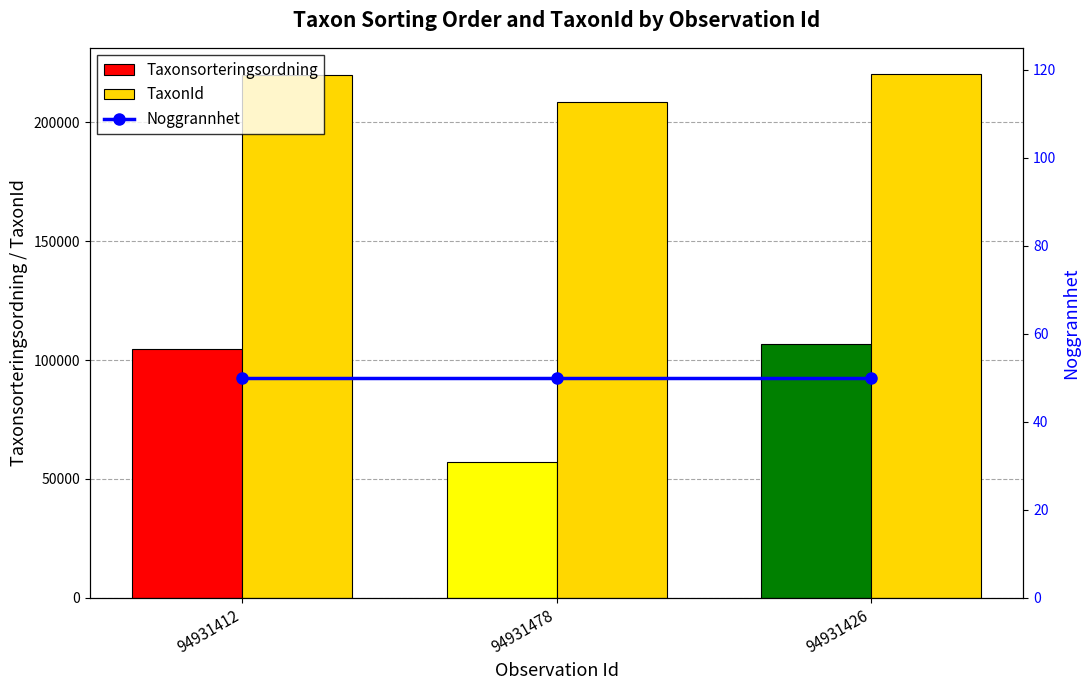

Between 94931412 and 94931478, which series saw the biggest shift?

Taxonsorteringsordning